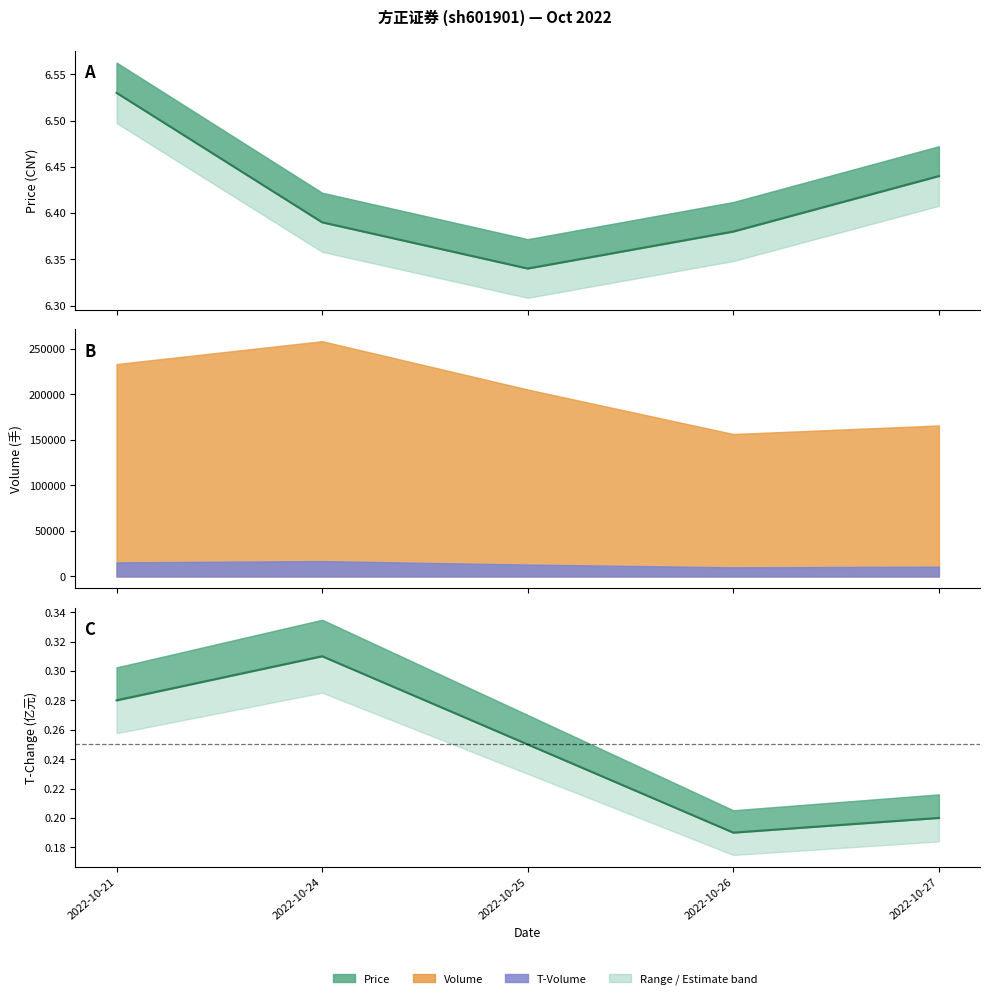

At how many categories does at least one series exceed 3?

5